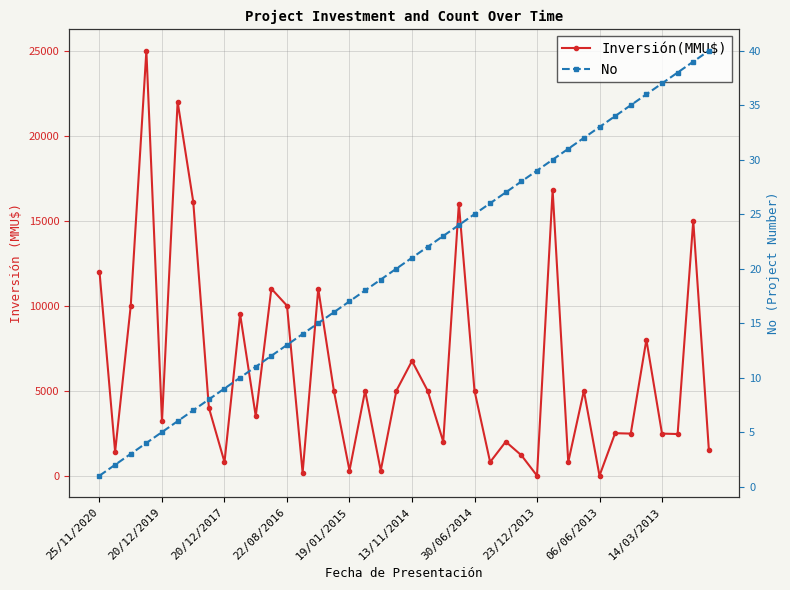

What is the average value of the No series?

20